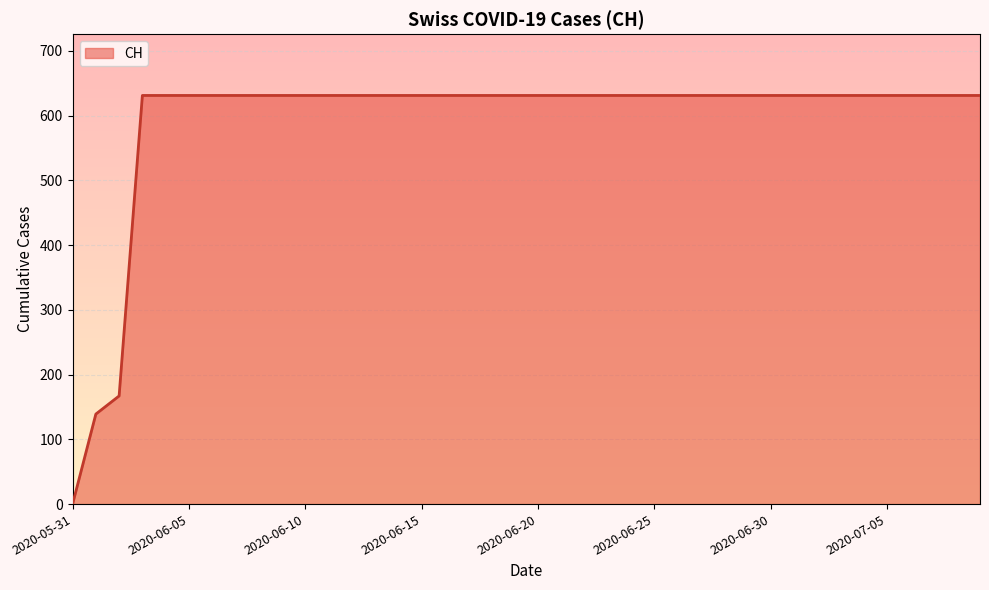

What is the difference between the maximum and minimum values?

631